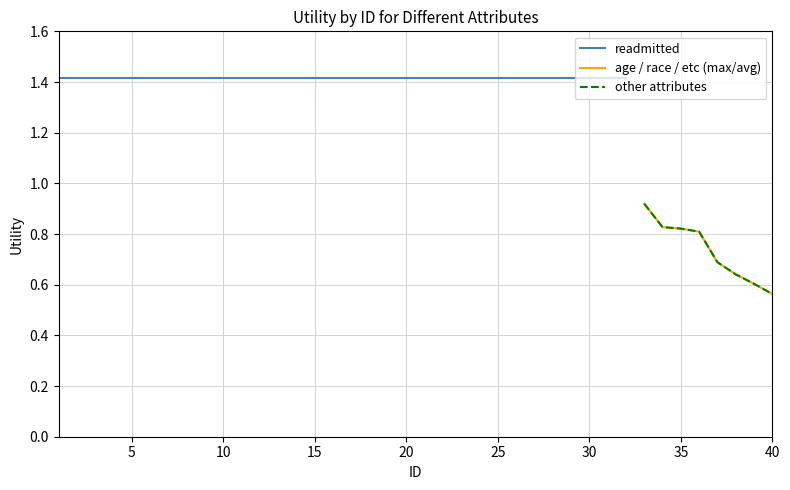

What is the smallest value displayed?

0.6